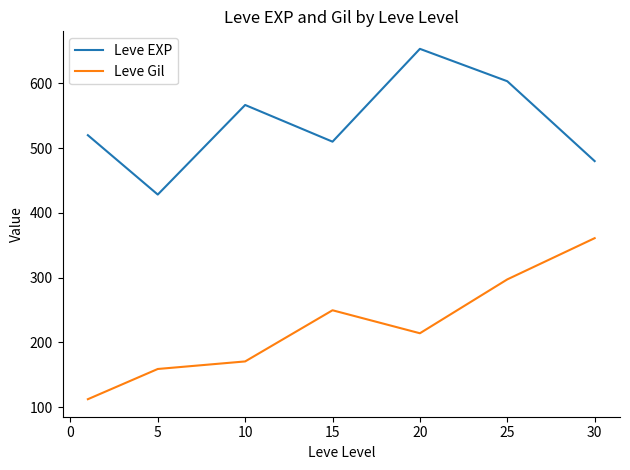

At how many categories does at least one series exceed 307?

7